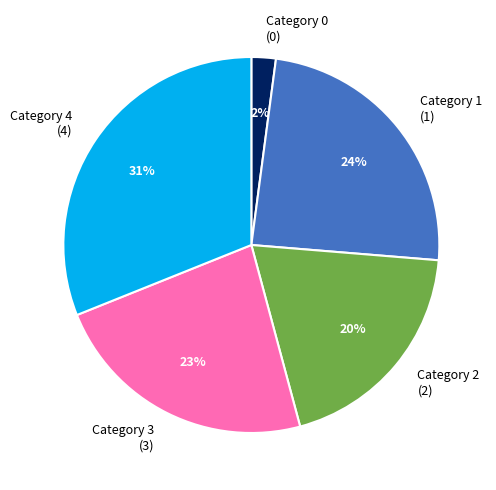

To the nearest percent, what percentage of the pie is Category 2 (2)?

20%